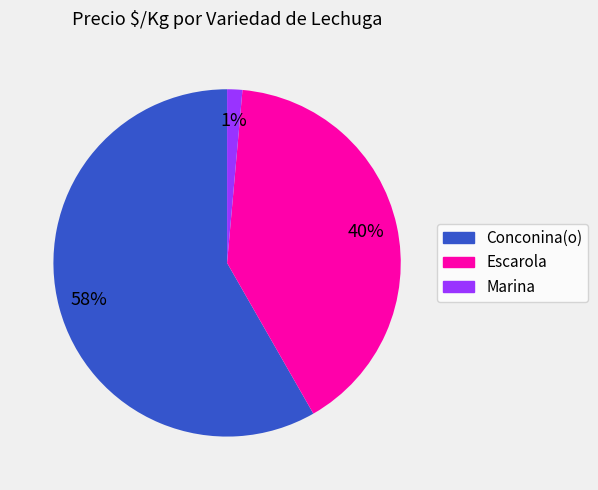

Is the sum of Marina and Escarola greater than half?

No